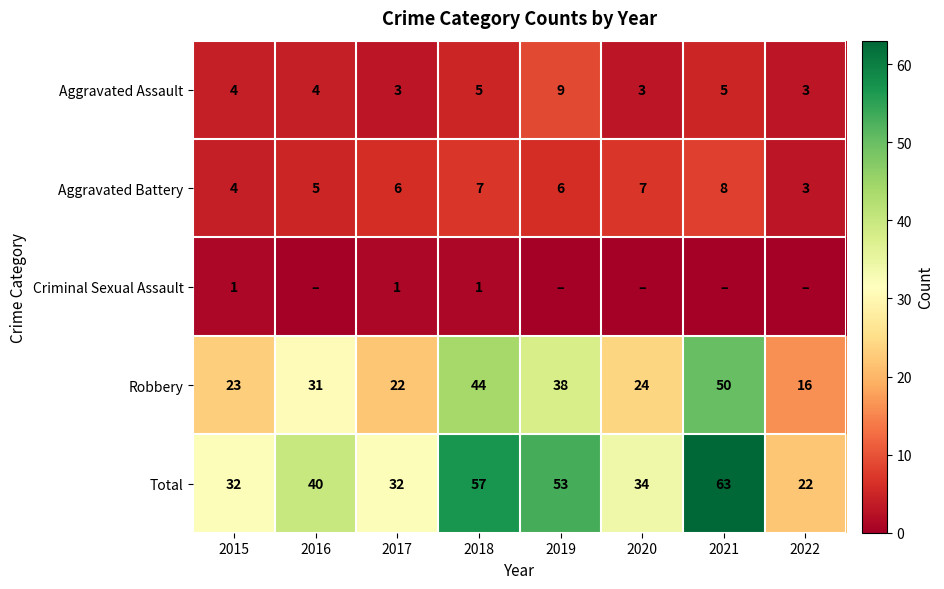

How many values in the Aggravated Battery series are below 6?

3